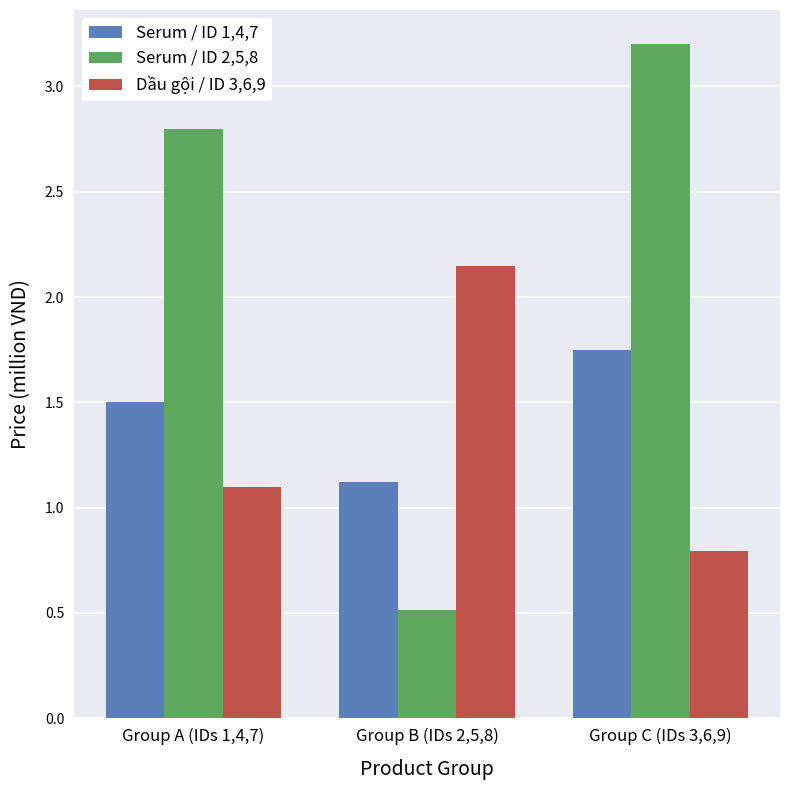

At how many categories does at least one series exceed 0?

3